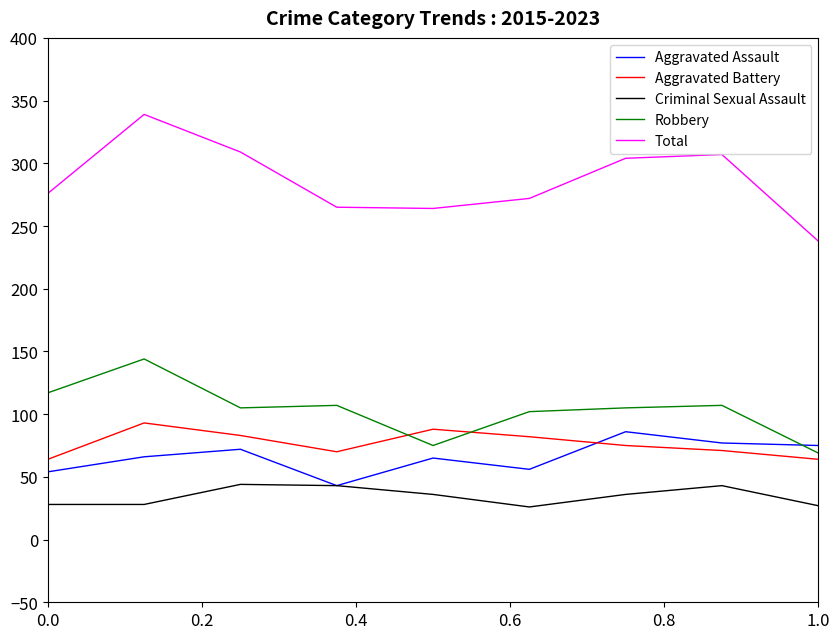

How many interior local peaks does the Aggravated Assault series have?

3